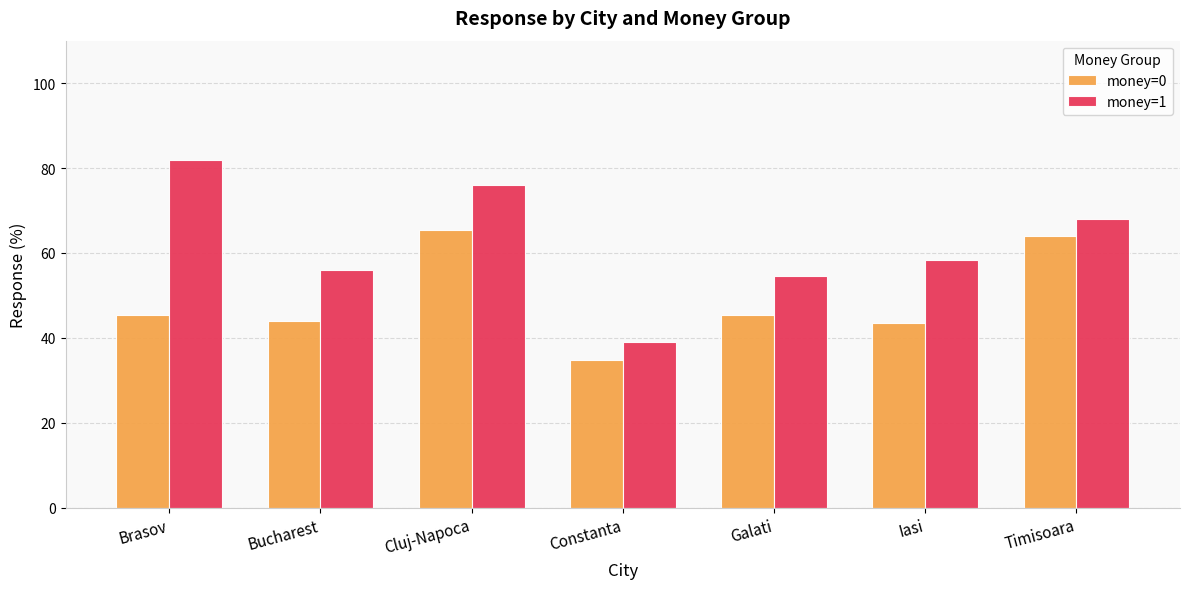

Which series has the widest spread of values?

money=1